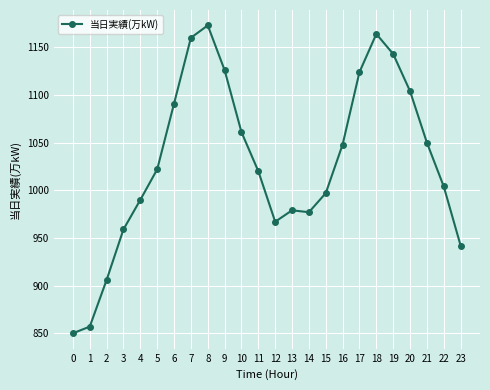

What is the difference between the maximum and minimum values?

323